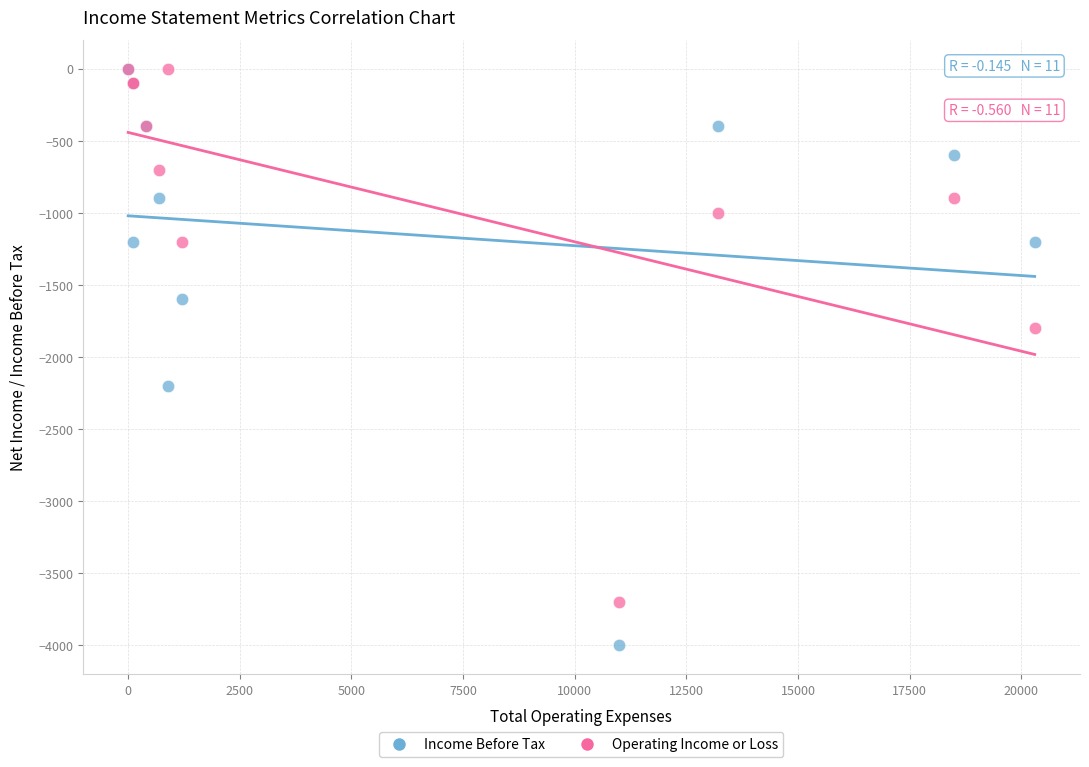

In the Operating Income or Loss series, what Y value is closest to -1850?

-1800